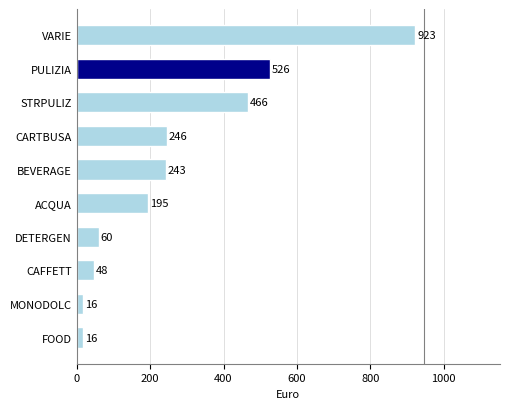

What is the average value?

273.9